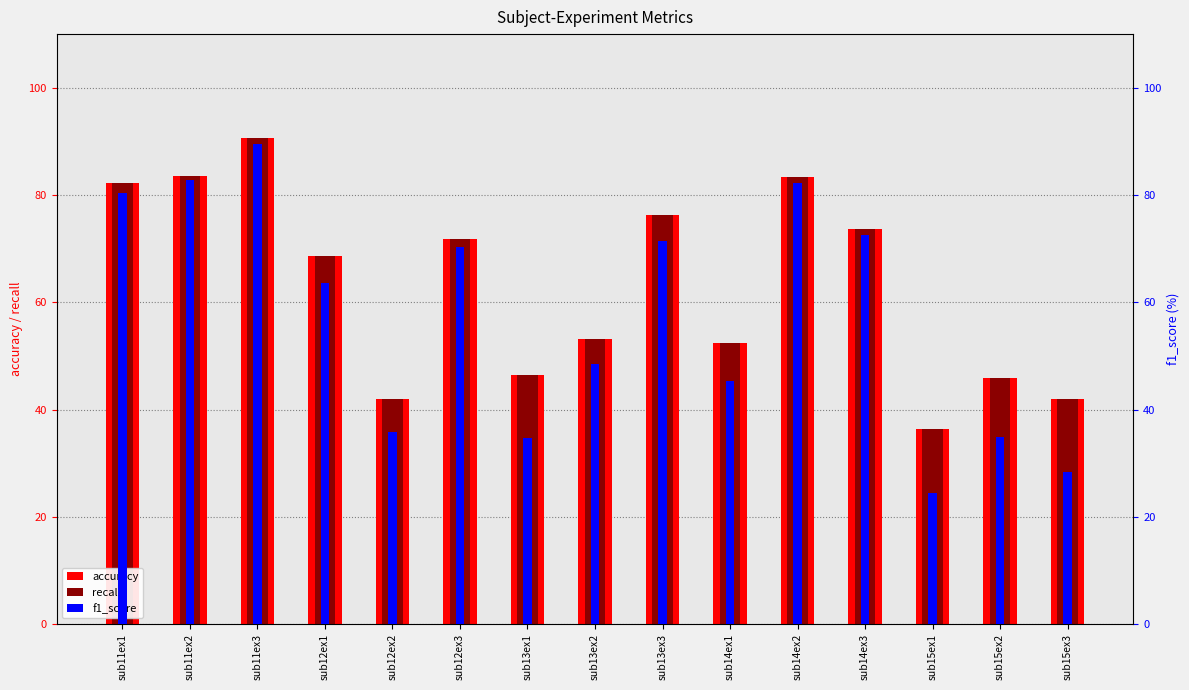

The value of f1_score at sub14ex3 is 72.5. True or false?

True